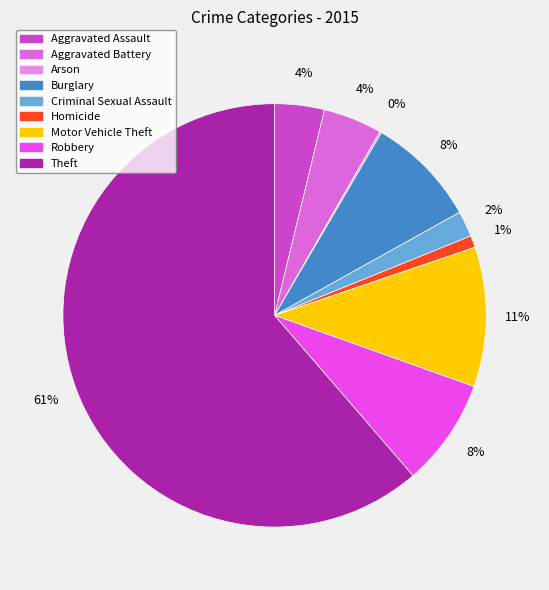

True or false: Homicide accounts for 1% of the total.

True